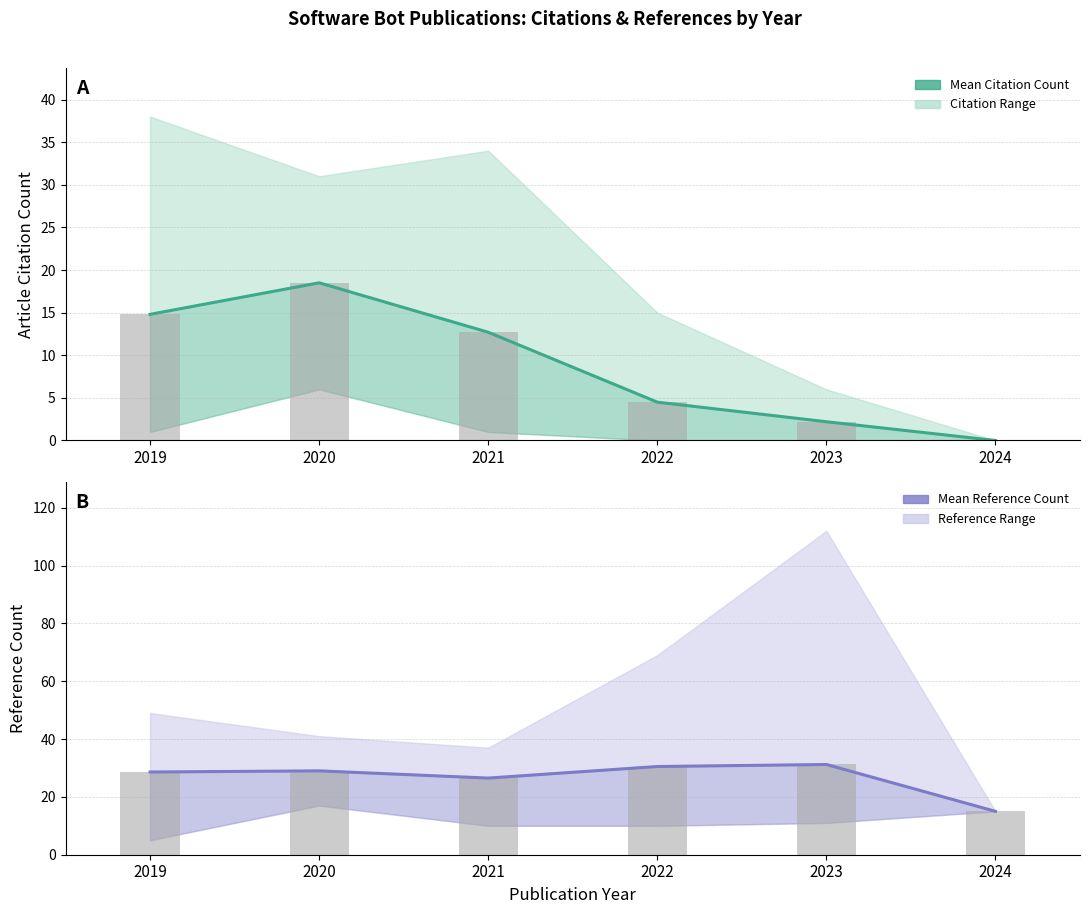

What is the spread (max minus min) of values at 2021?

13.8